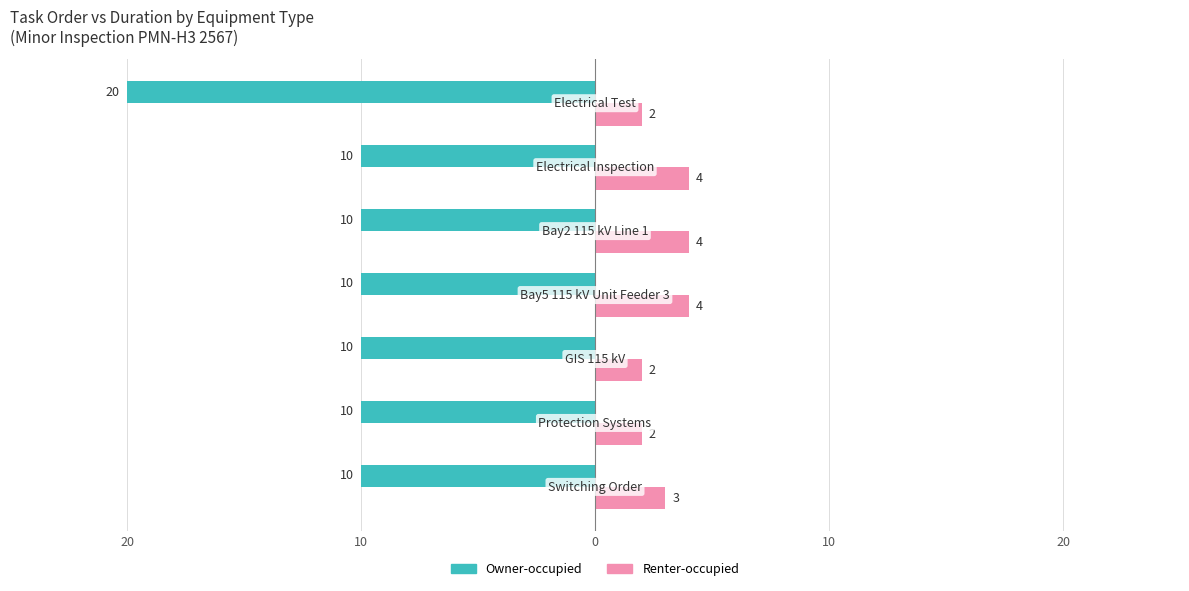

What are all the series names shown in the legend?

Owner-occupied, Renter-occupied